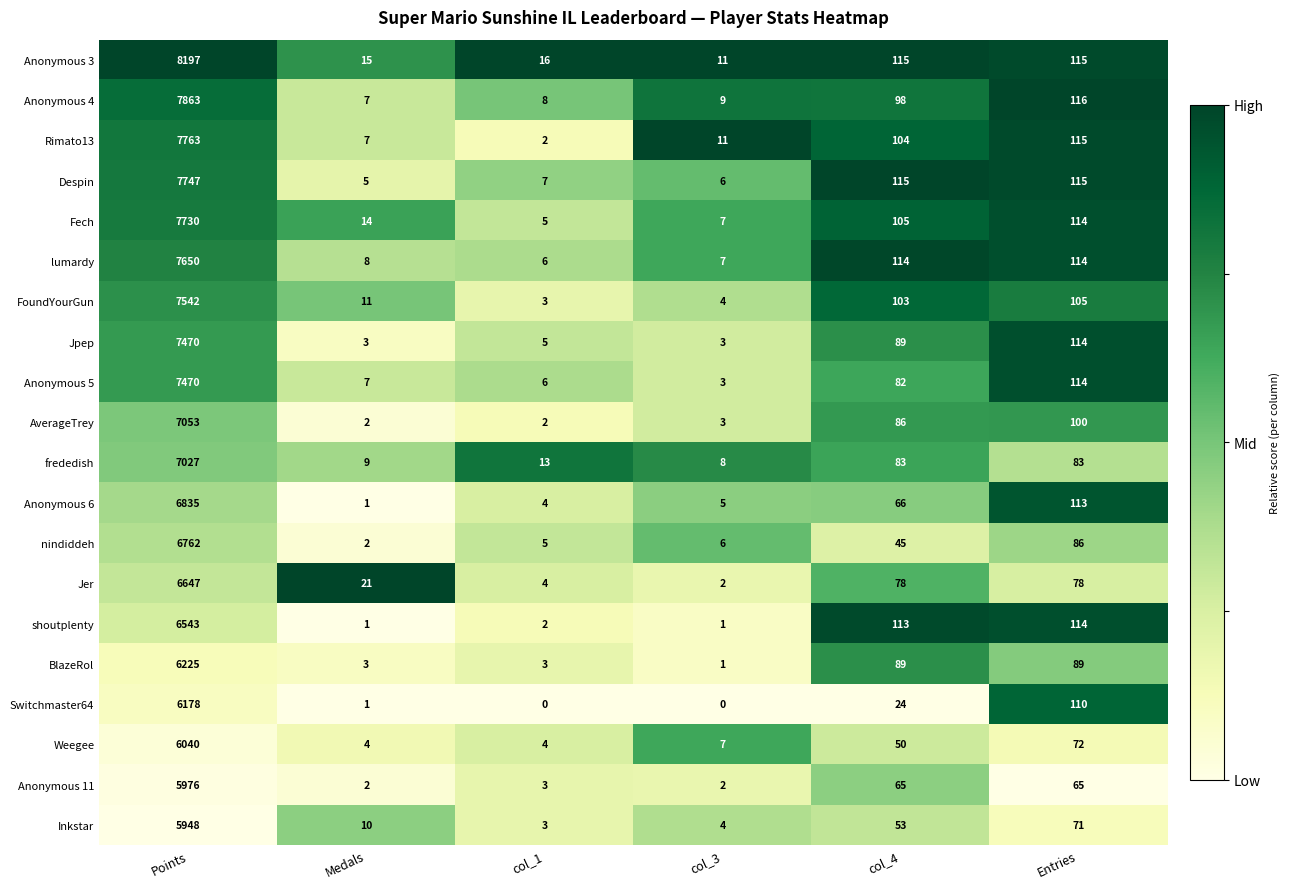

Which series has the widest spread of values?

Anonymous 3